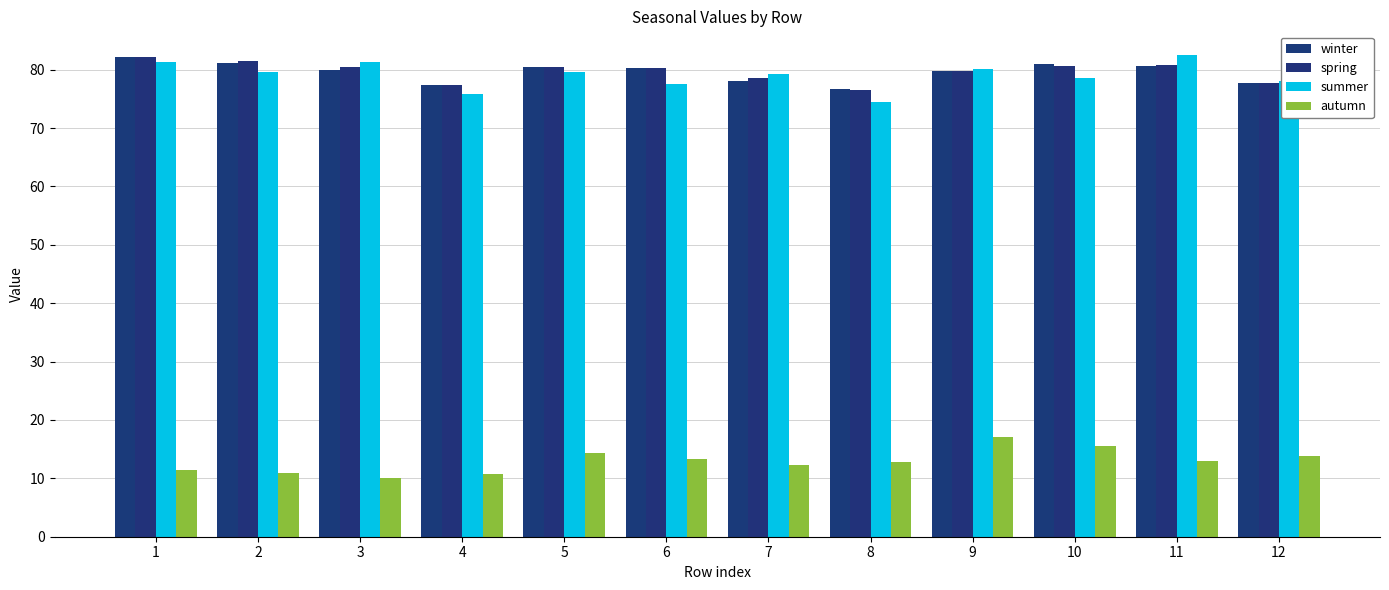

Which series has the widest spread of values?

summer